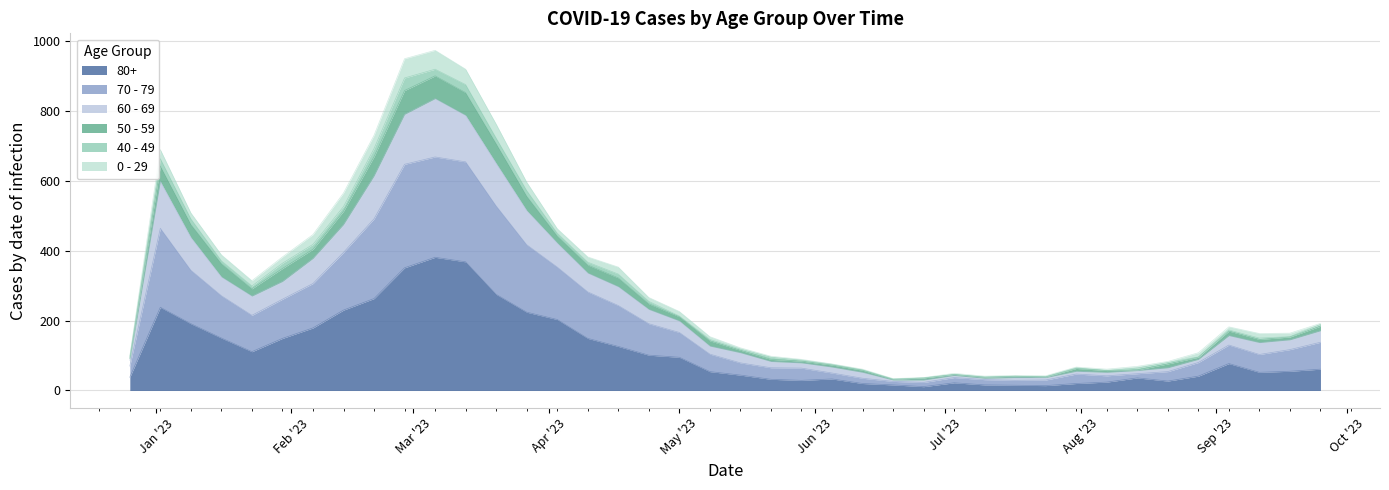

True or false: 50 - 59 and 80+ cross at least once.

False